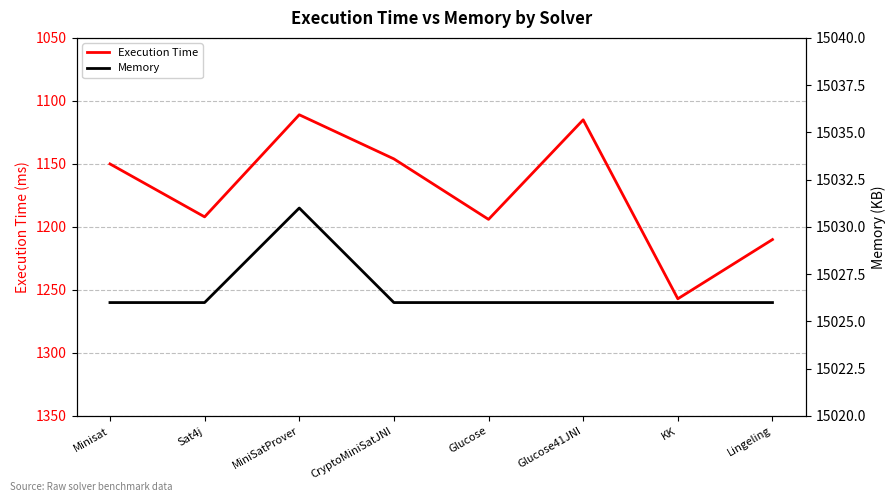

Is the value of Memory at CryptoMiniSatJNI greater than the value of Execution Time at Glucose41JNI?

Yes